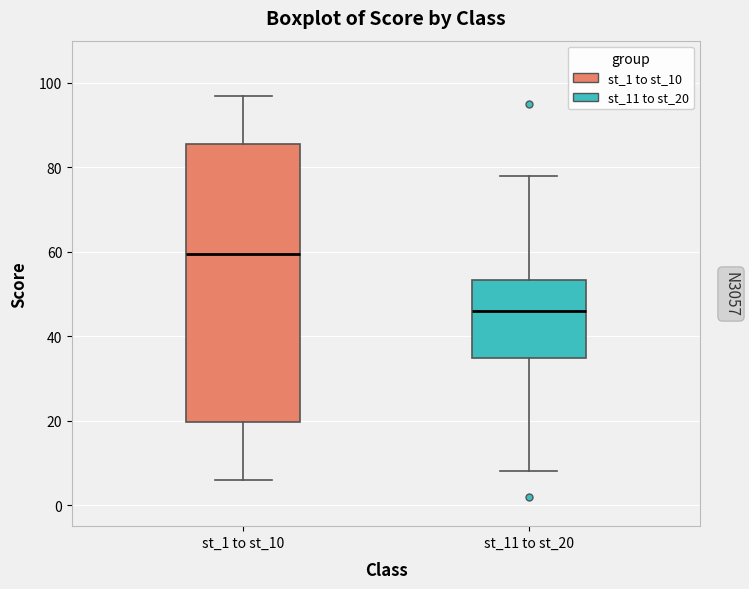

Where is the upper edge of the box for st_11 to st_20 on the y-axis? The values are not printed on the chart, so give them approximately, as read against the axis.

54